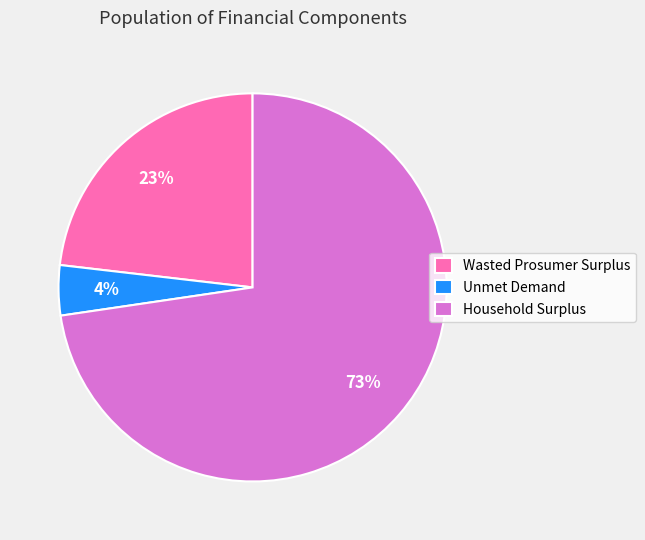

Which category accounts for the majority?

Household Surplus